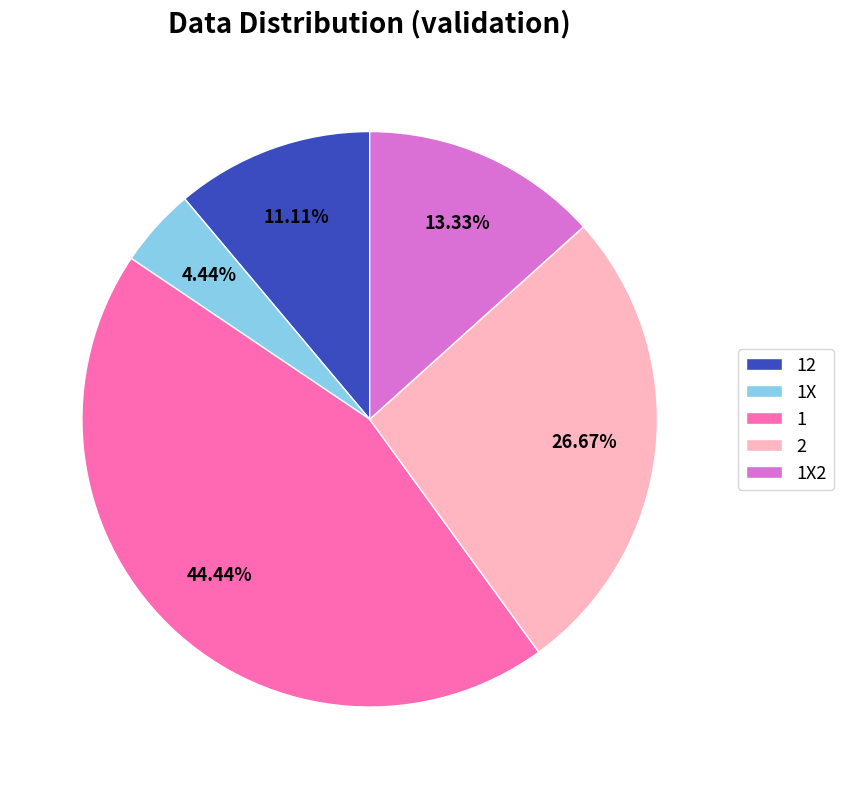

What percentage is the 2 slice, to the nearest percent?

27%